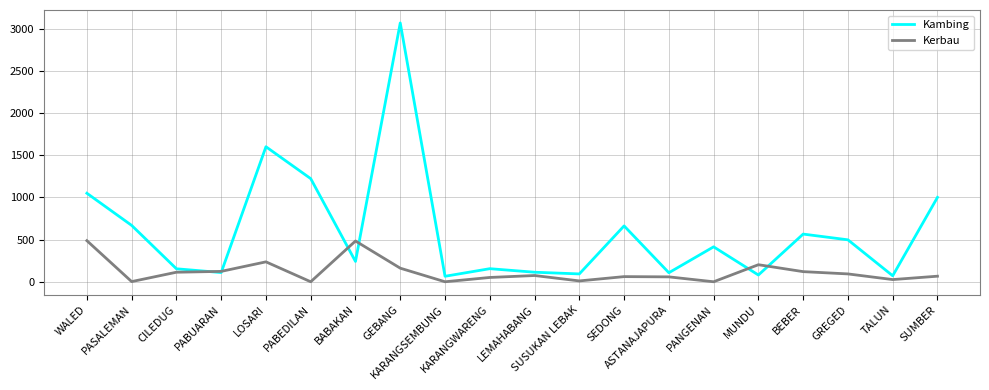

What are all the series names shown in the legend?

Kambing, Kerbau